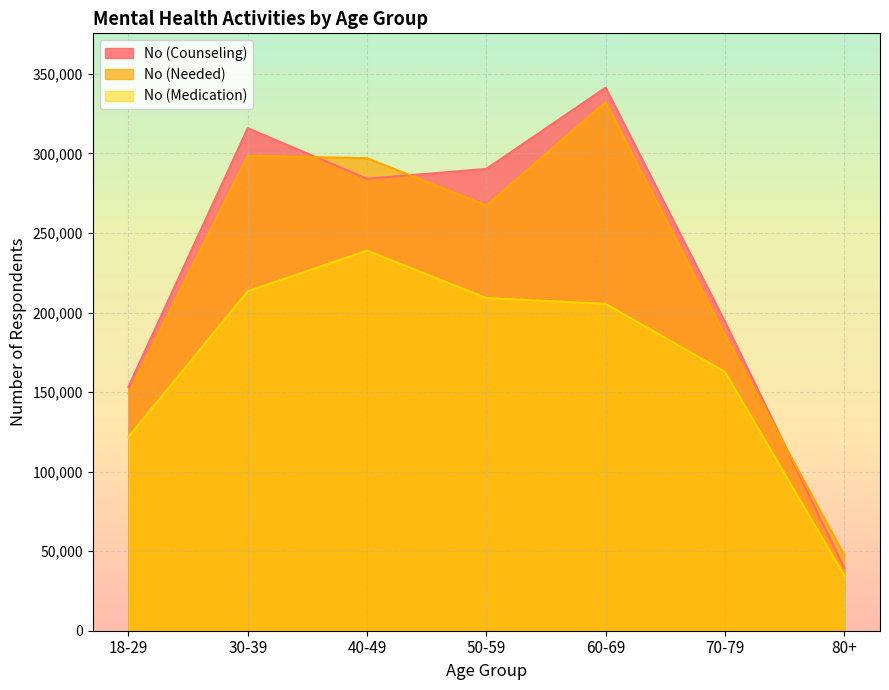

What is the smallest value displayed?

34724